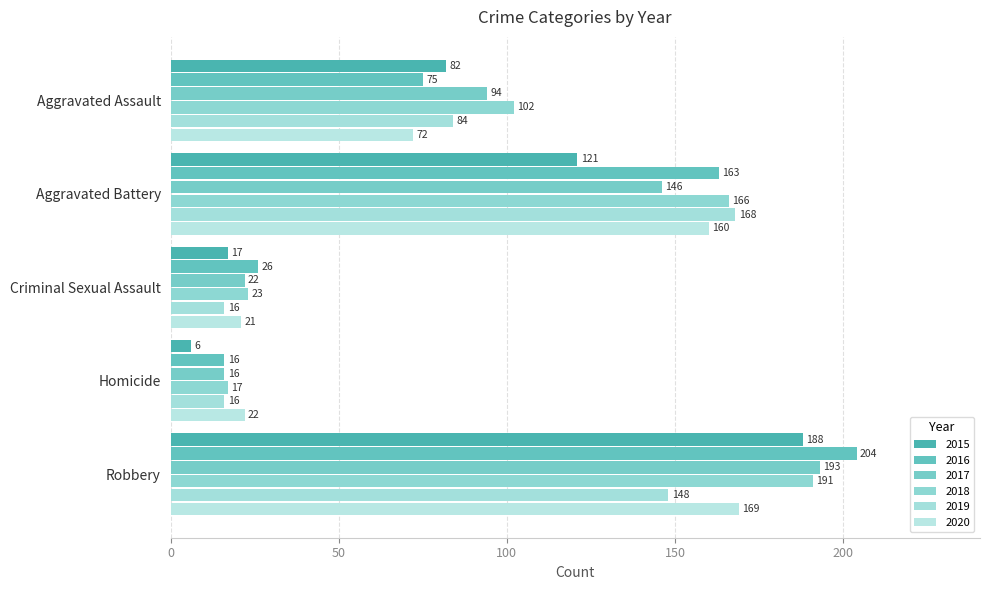

Which series changed the most between Aggravated Battery and Robbery?

2015